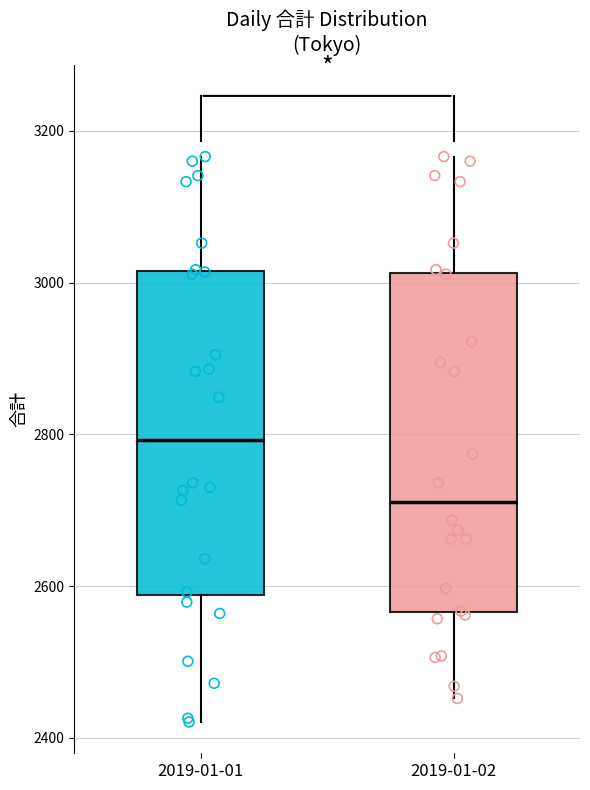

Where is the lower edge of the box for 2019-01-01 on the y-axis? The values are not printed on the chart, so give them approximately, as read against the axis.

2580